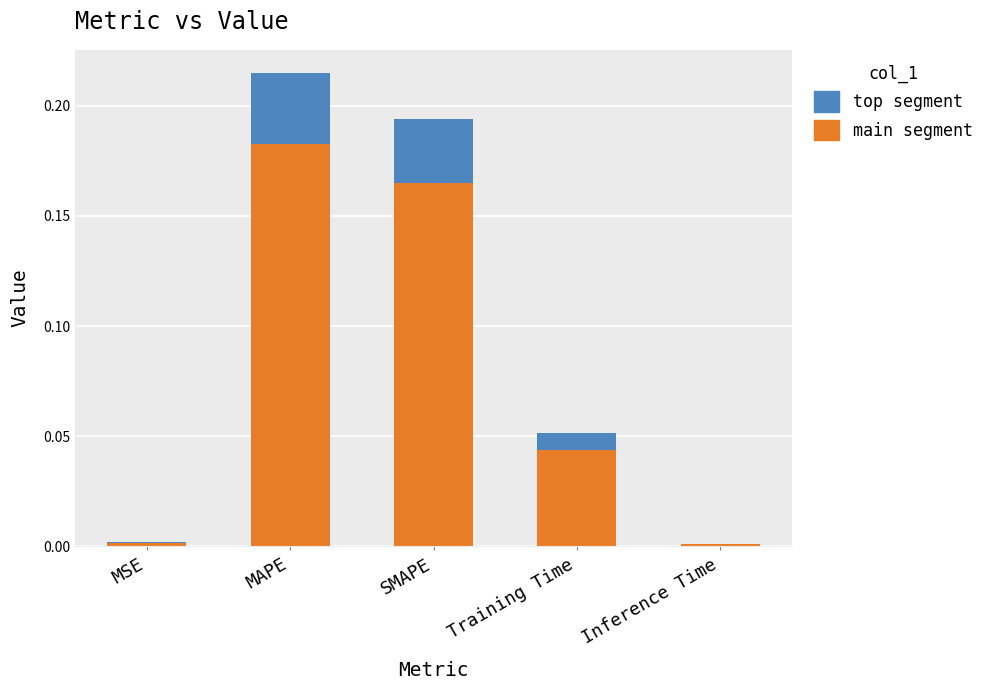

At which category is the sum across all series the highest?

MAPE